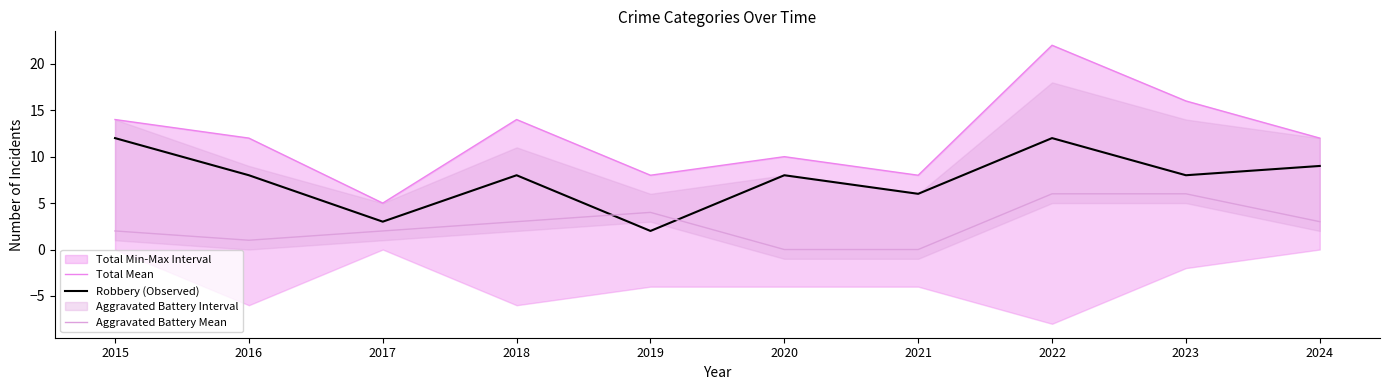

Which has a higher value, 2016 or 2023?

2023